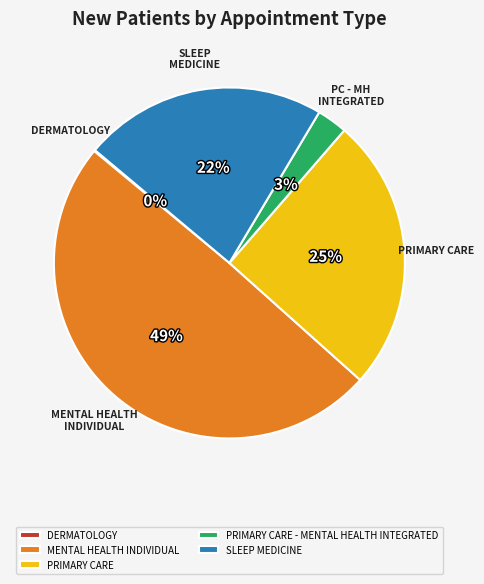

Is the sum of PRIMARY CARE and SLEEP MEDICINE greater than half?

No